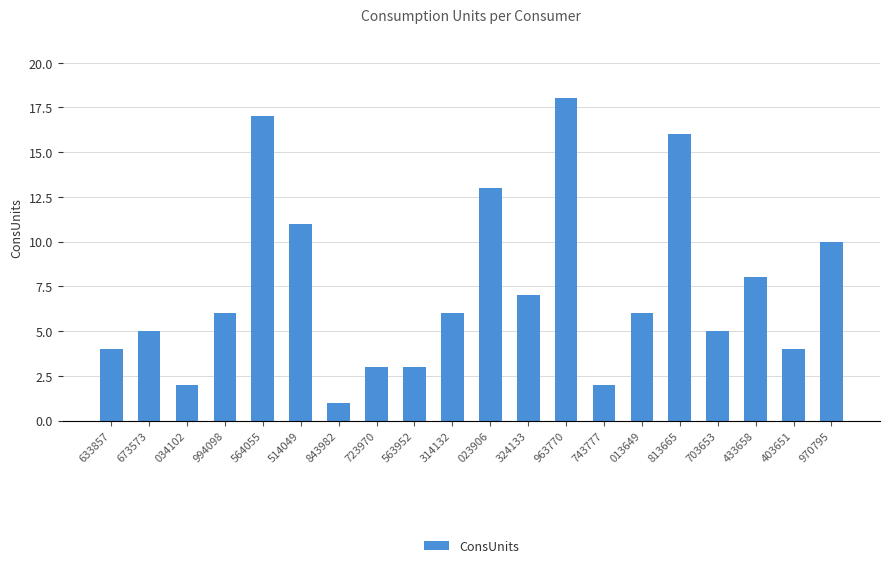

What is the ratio of the value at 514049 to the value at 673573?

2.2